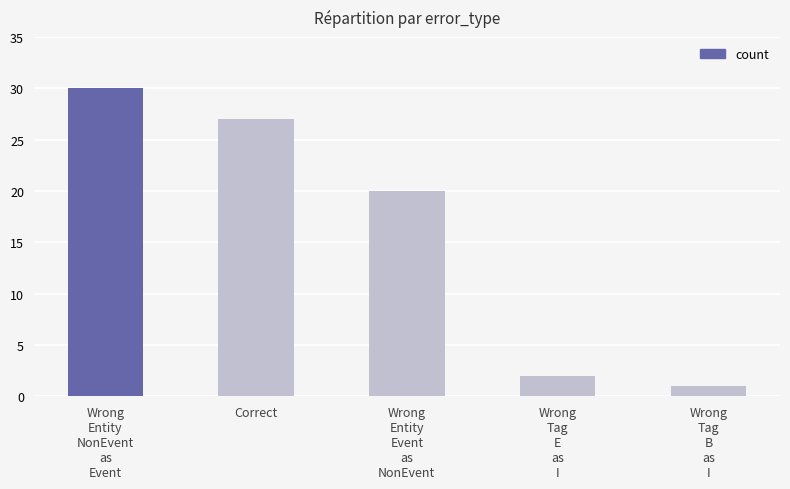

The chart shows a value of 6 at Wrong
Entity
Event
as
NonEvent. True or false?

False